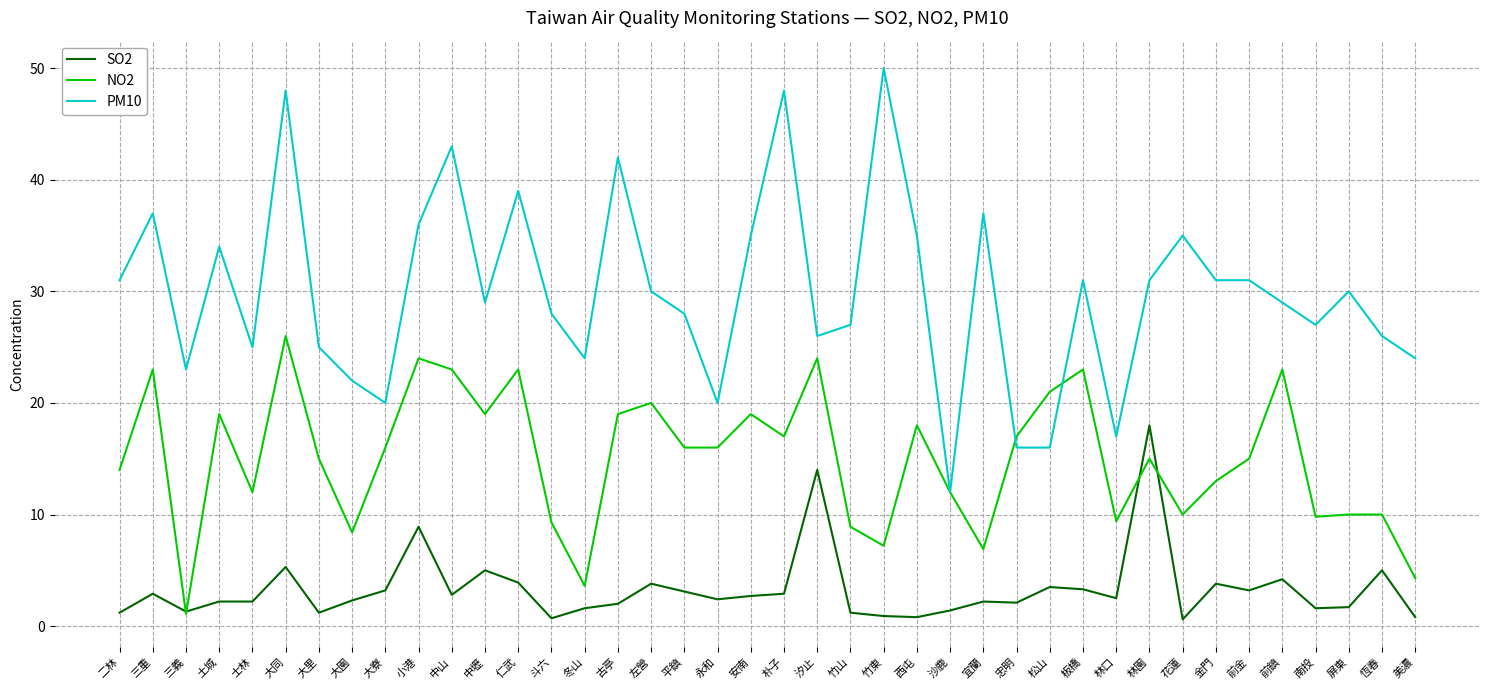

At which label is SO2 closest to 9?

小港